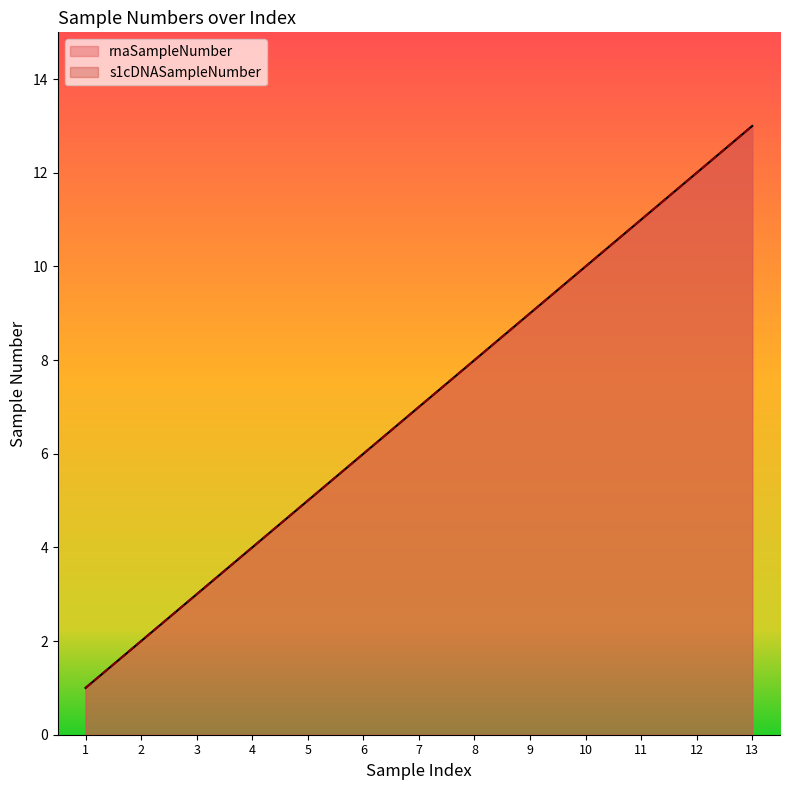

True or false: rnaSampleNumber and s1cDNASampleNumber intersect in this chart.

False